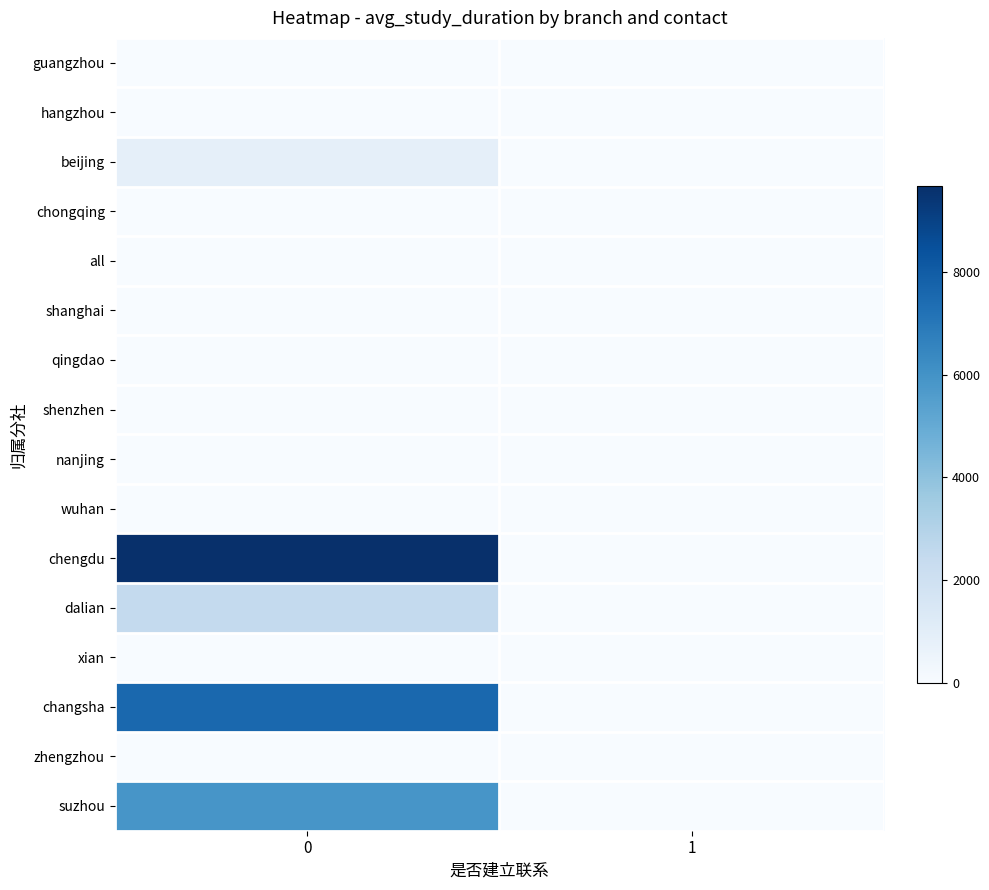

Between 0 and 1, which series saw the biggest shift?

chengdu